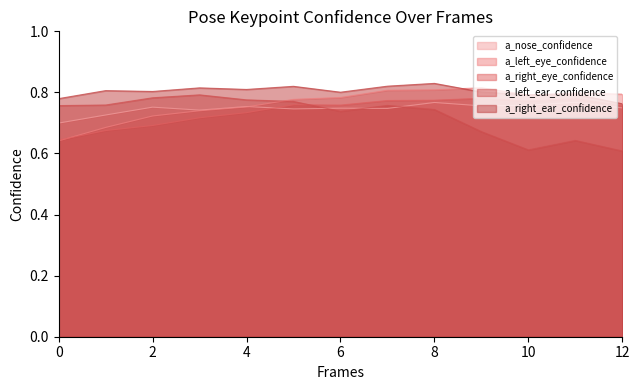

At which category does a_nose_confidence reach its first local peak?

2